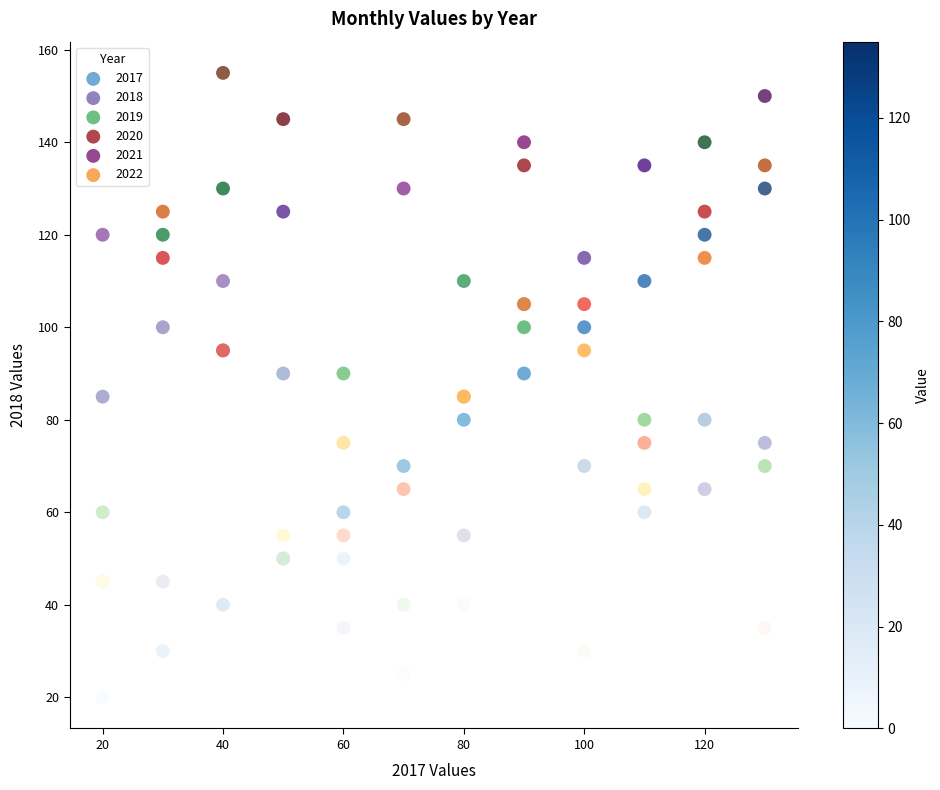

What are all the series names shown in the legend?

2017, 2018, 2019, 2020, 2021, 2022